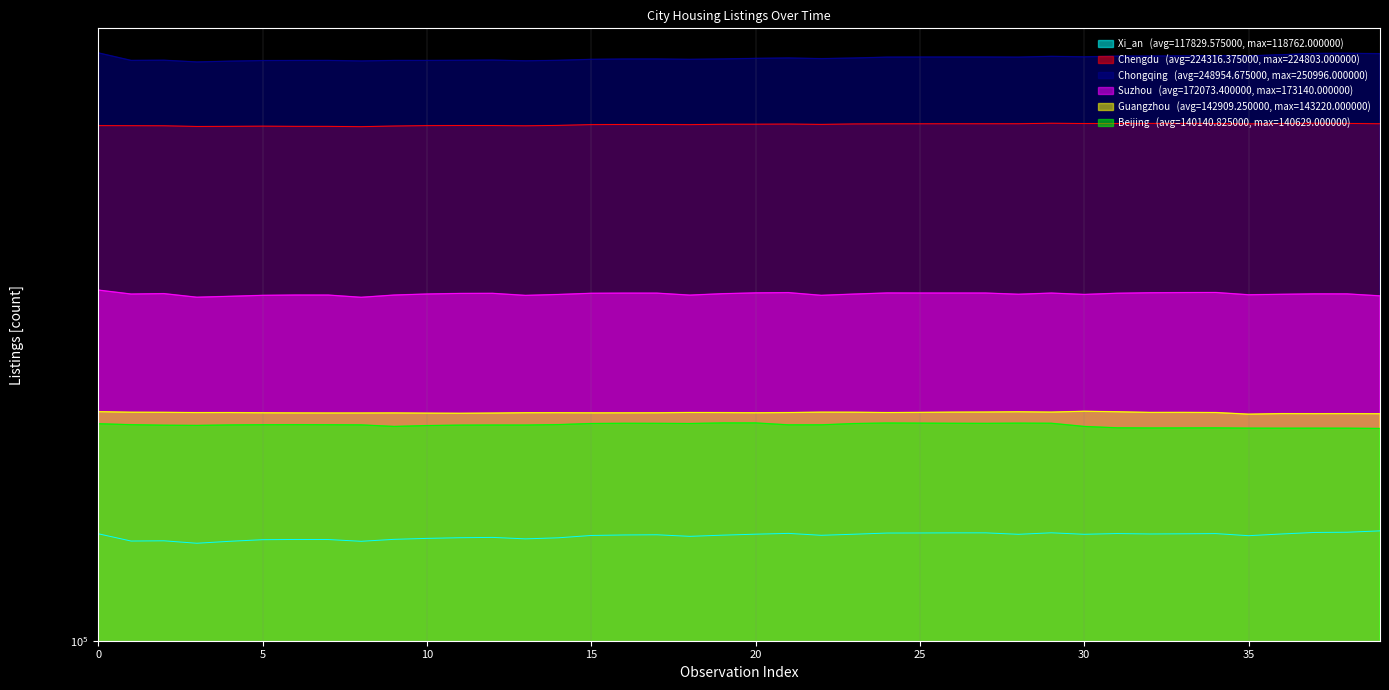

How many data points in Xi_an are above 118040?

19